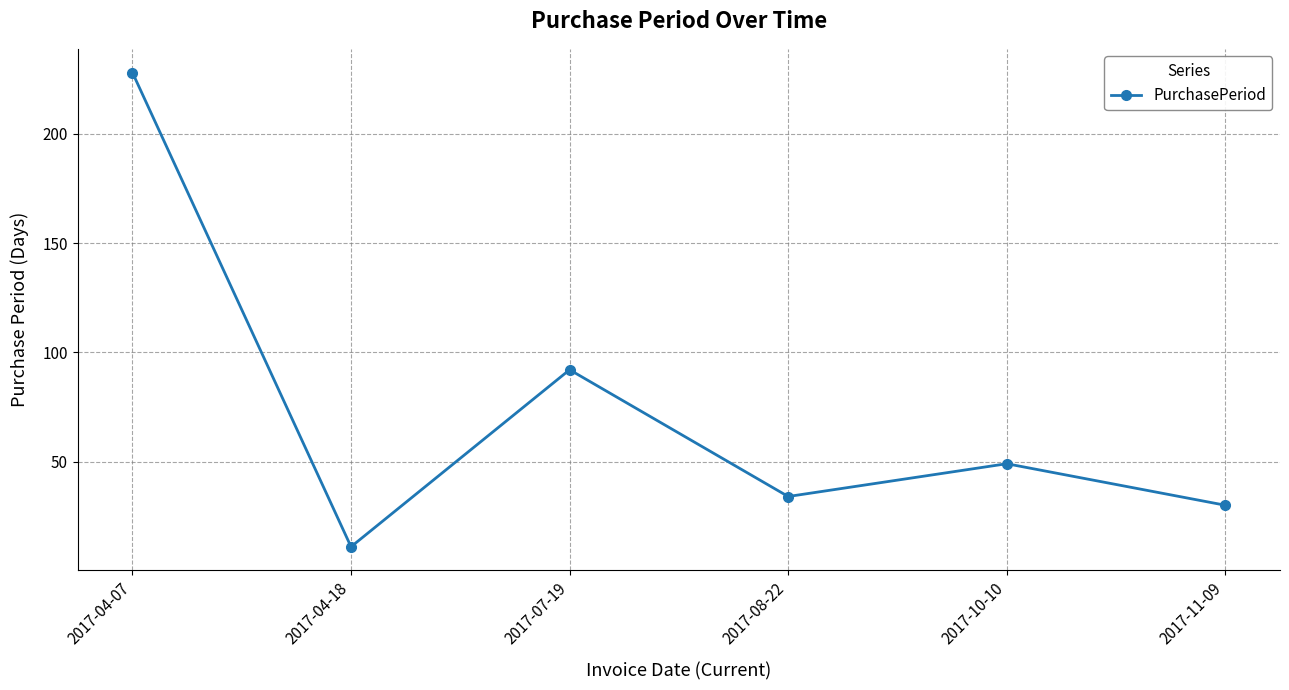

What is the change in value from 2017-04-07 to 2017-04-18?

-217